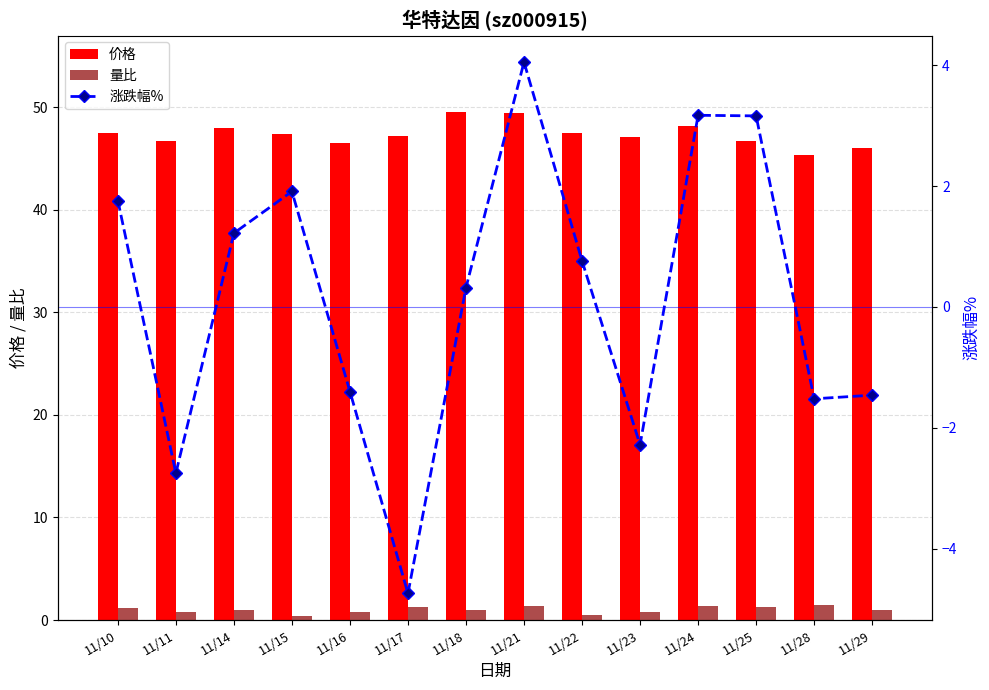

The value of 价格 at 11/22 is 84.0. True or false?

False